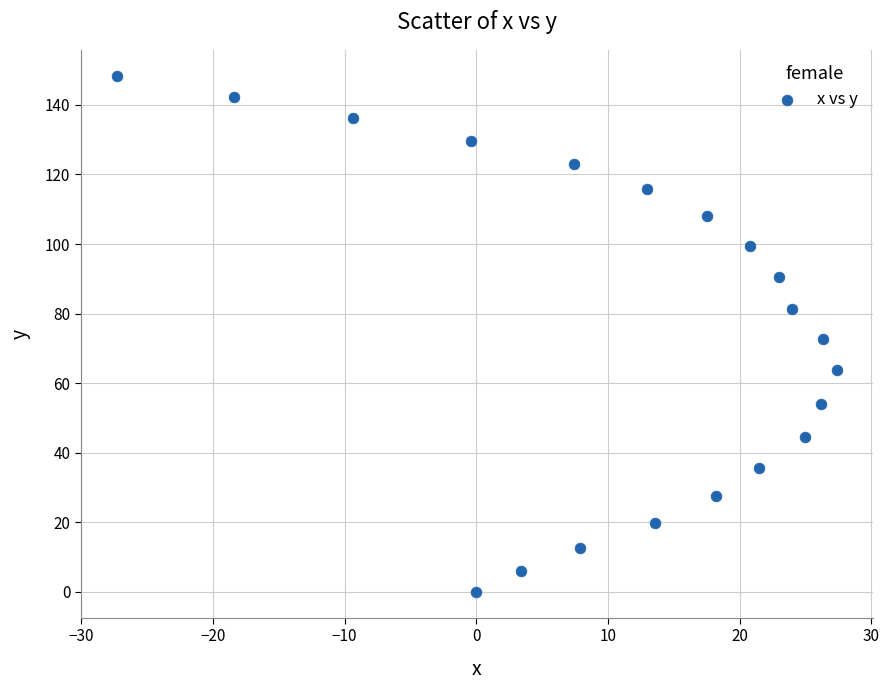

What is the range of X values (max minus min)?

54.7